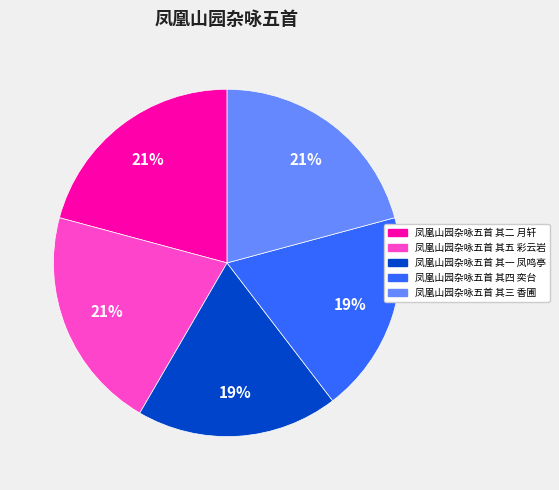

The 凤凰山园杂咏五首 其二 月轩 slice represents 21% of the pie. True or false?

True